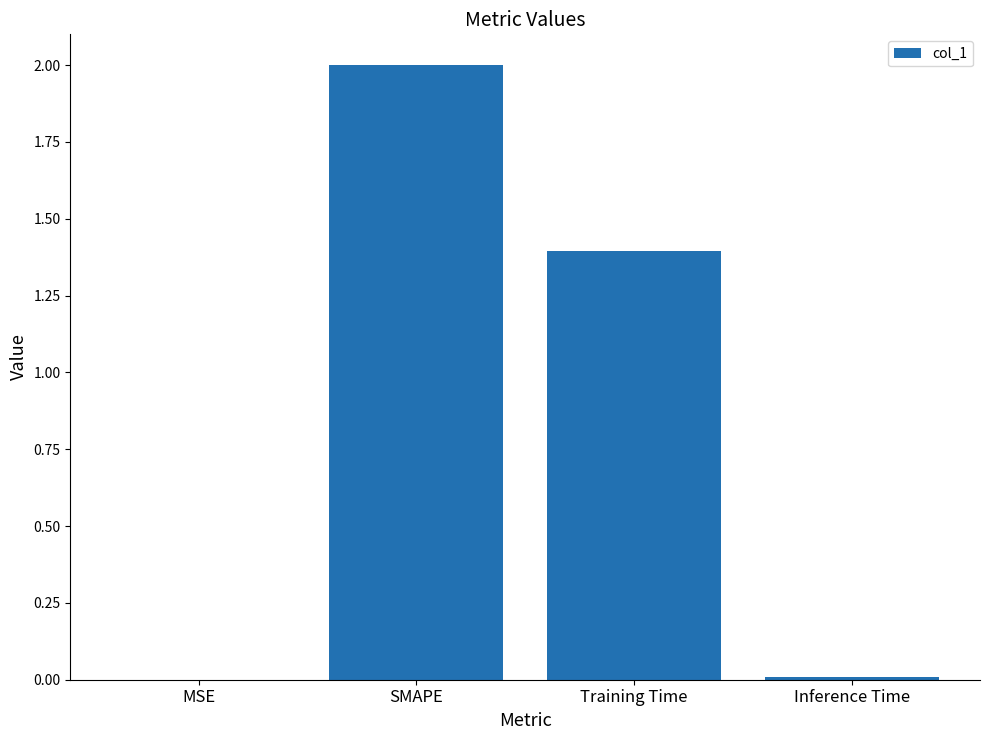

Which category has the highest value across all series?

SMAPE